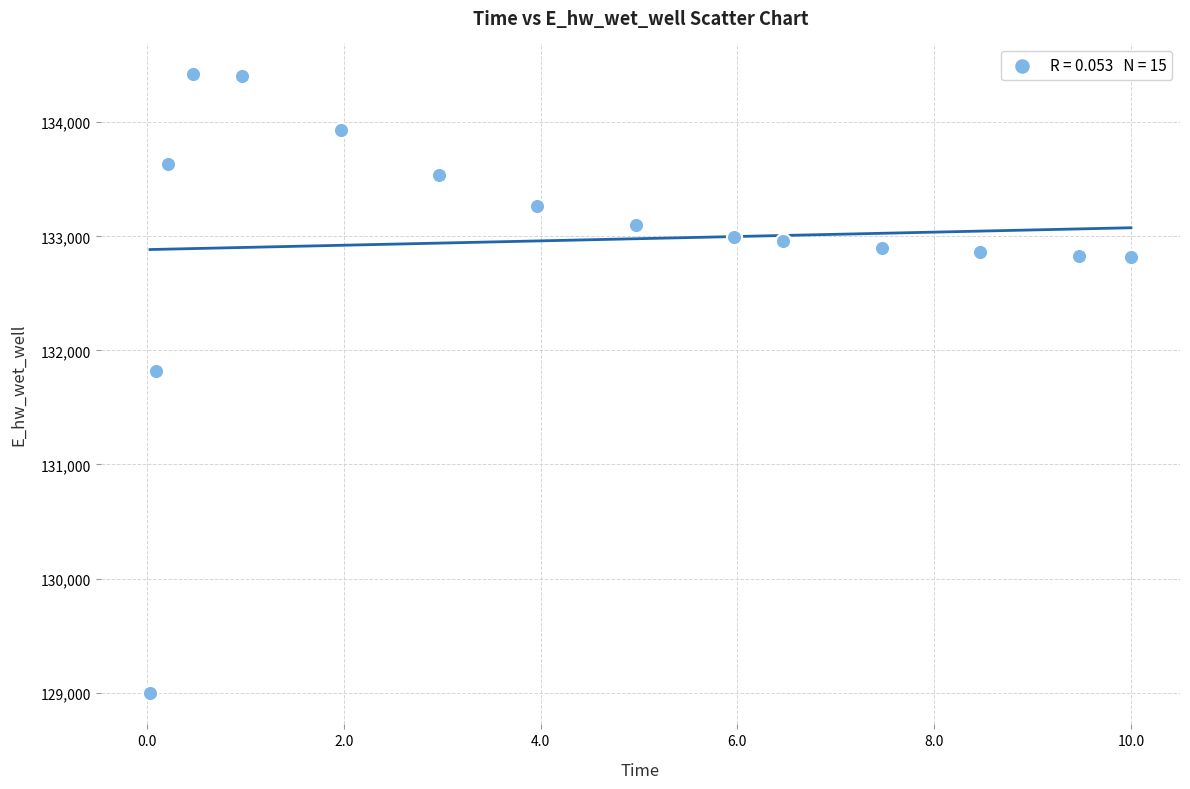

What is the range of X values (max minus min)?

10.0